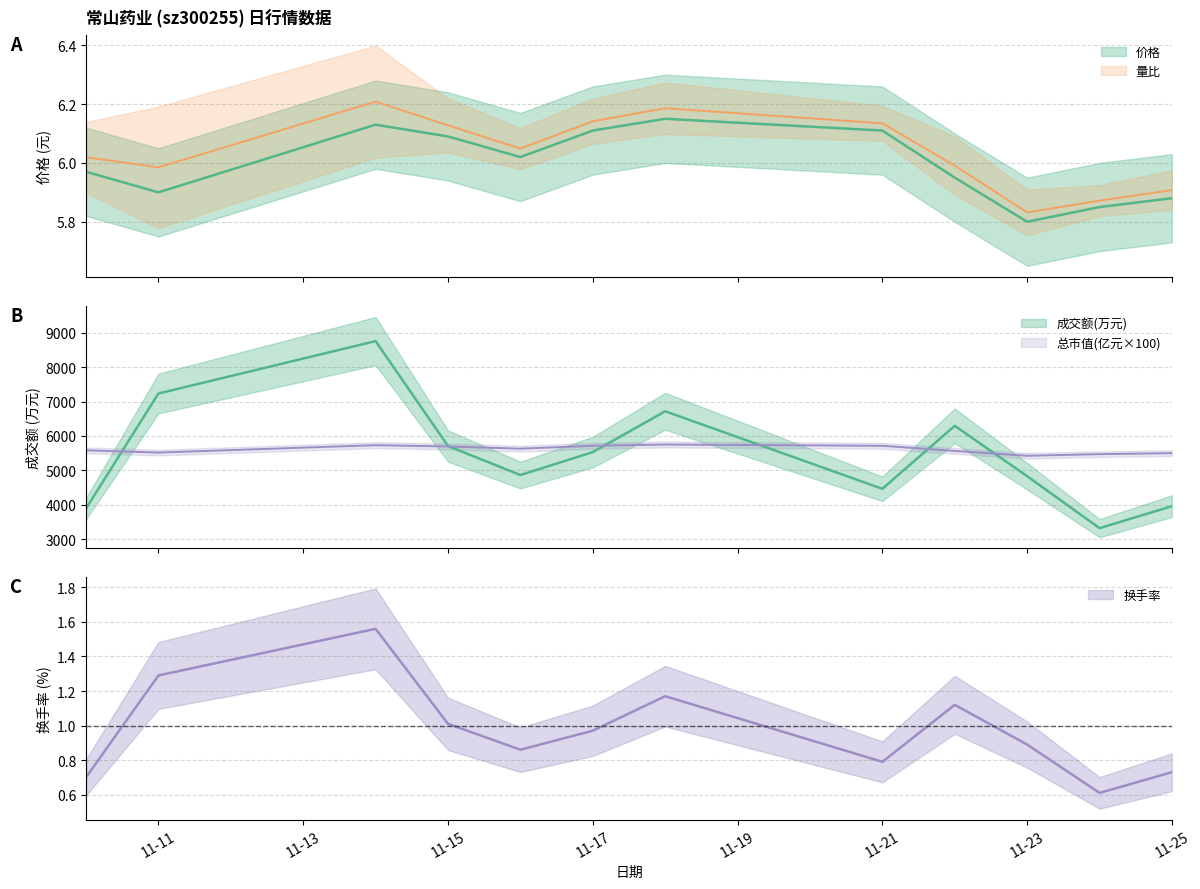

How many interior local peaks does the 价格 series have?

2